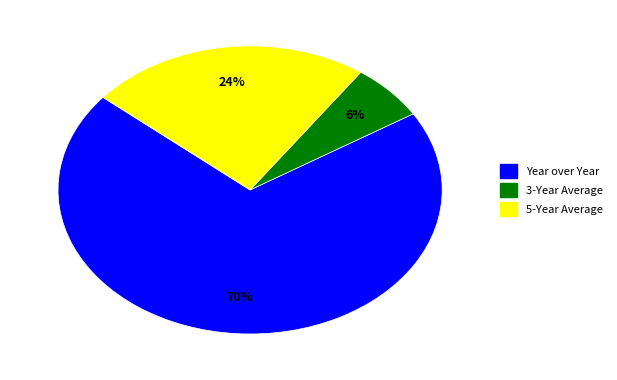

What is the largest slice in the pie chart?

Year over Year